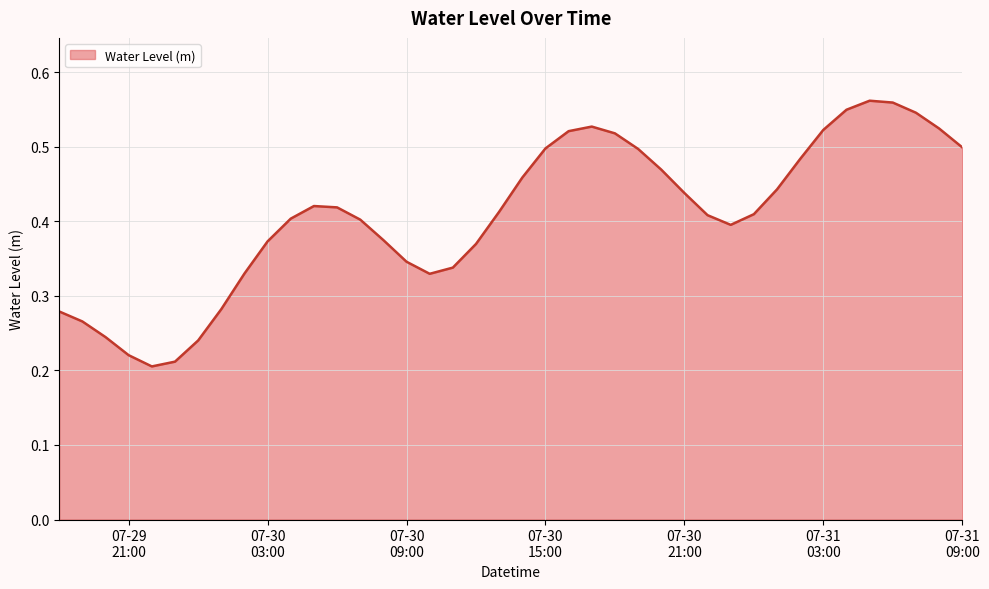

Is this an area chart (filled region under the line)?

Yes